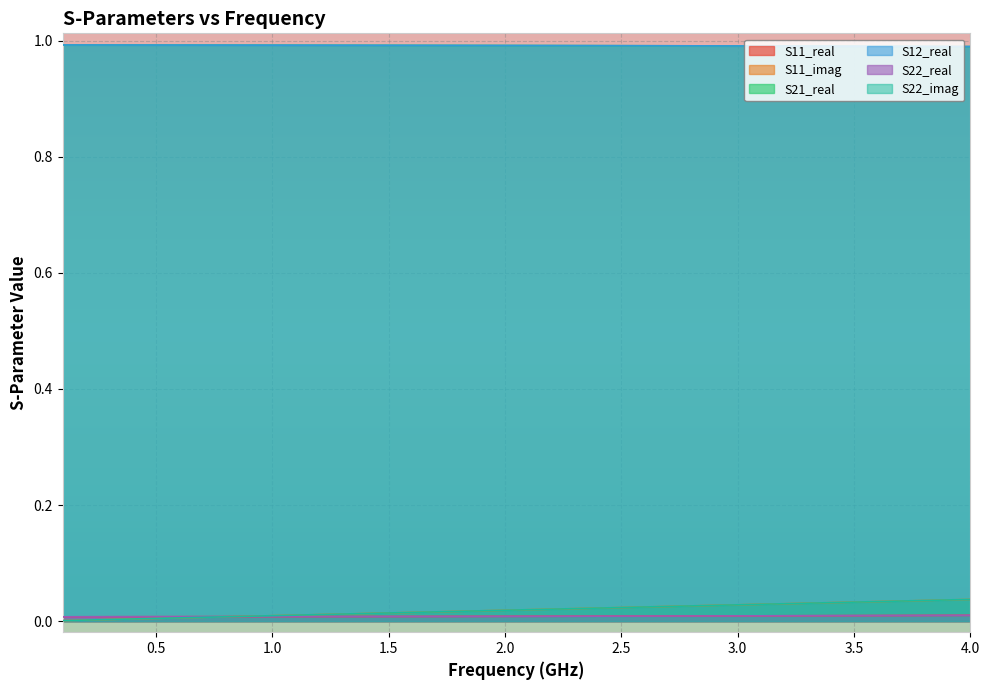

Which series has the largest range (max minus min)?

S11_imag